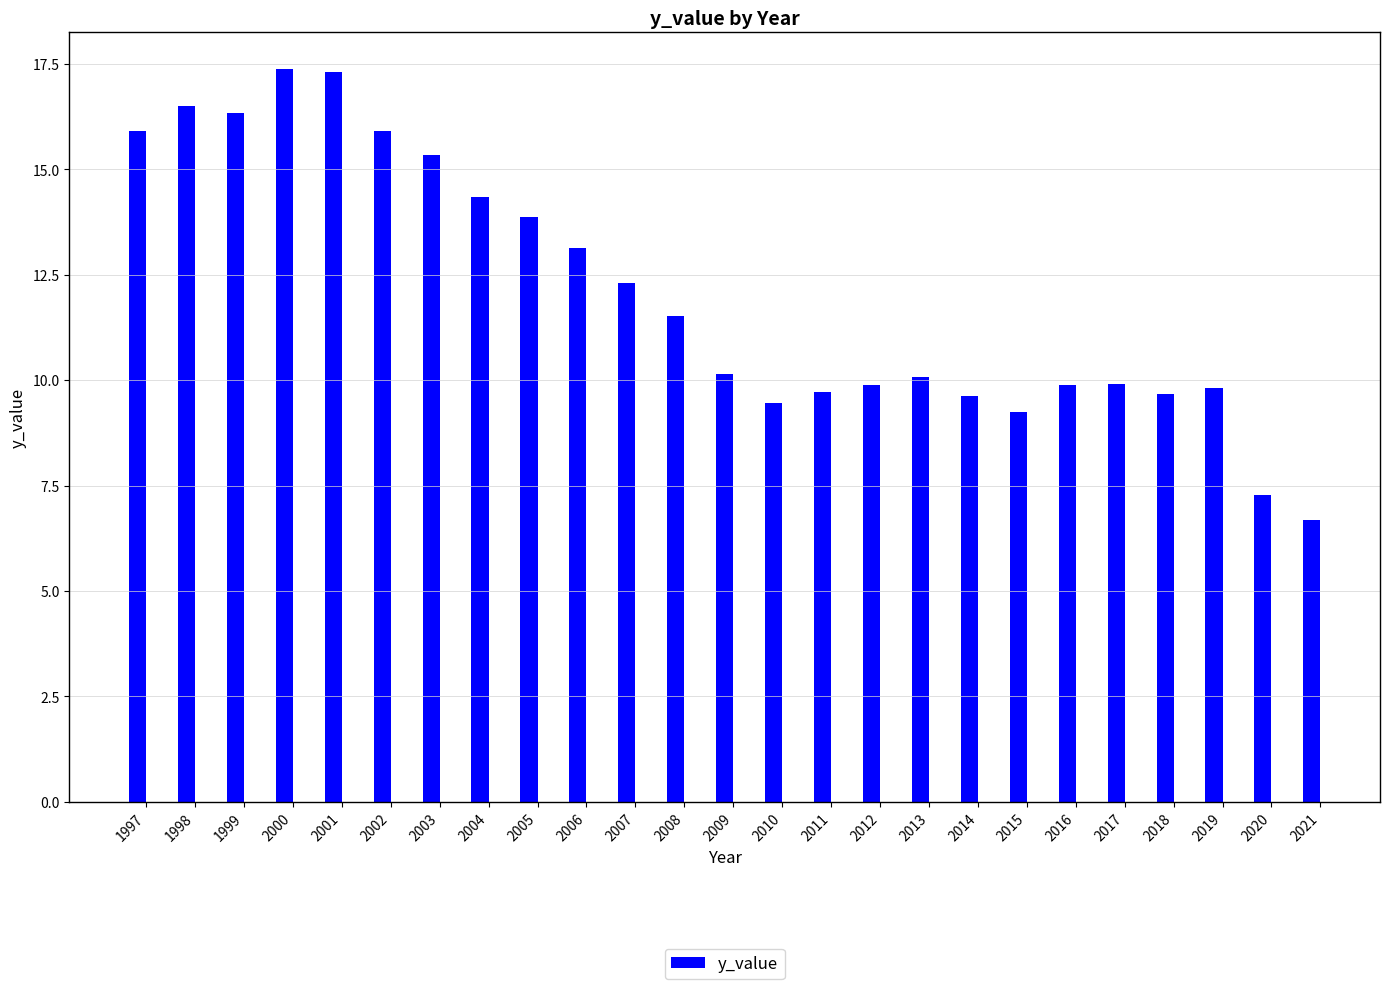

What is the sum of all values?

301.2